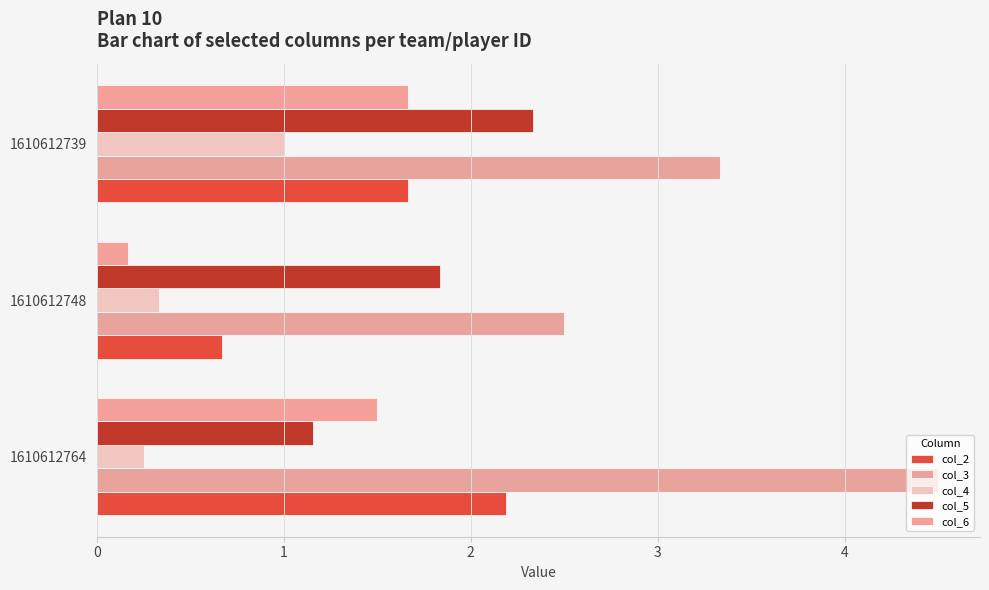

Which category has the highest value in the col_4 series?

1610612739